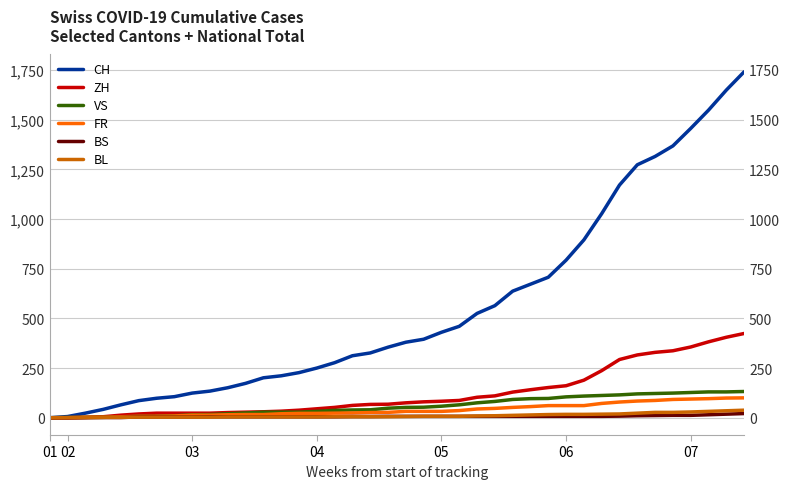

What are all the series names shown in the legend?

CH, ZH, VS, FR, BS, BL